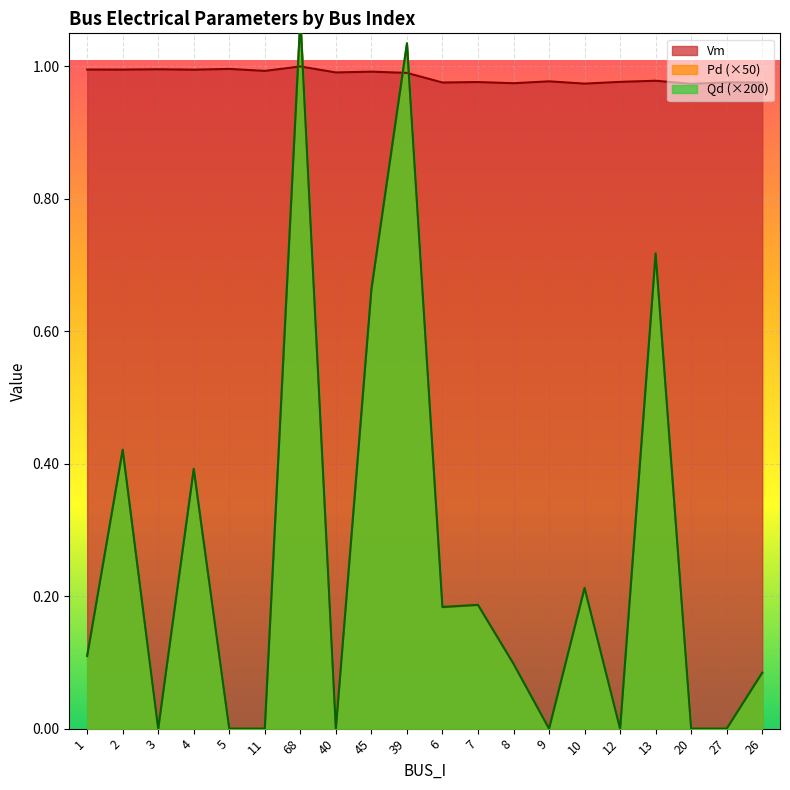

How many interior local peaks does the Qd series have?

7